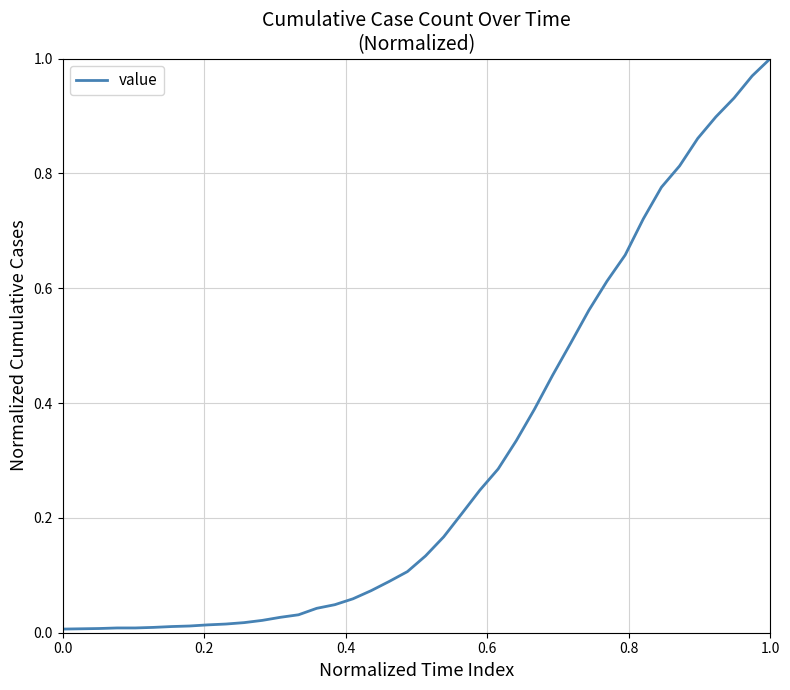

Reading left to right, transcribe all the data shown in this chart.

0.0	0.0	0.0	0.0	0.0	0.0	0.0	0.0	0.0	0.0	0.0	0.0	0.0	0.0	0.0	0.0	0.1	0.1	0.1	0.1	0.1	0.2	0.2	0.2	0.3	0.3	0.4	0.4	0.5	0.6	0.6	0.7	0.7	0.8	0.8	0.9	0.9	0.9	1.0	1.0